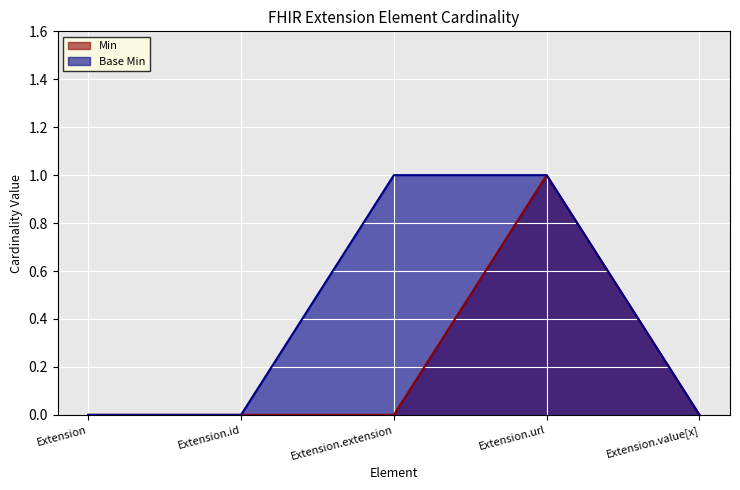

True or false: Min has a value of 0 at Extension.

True